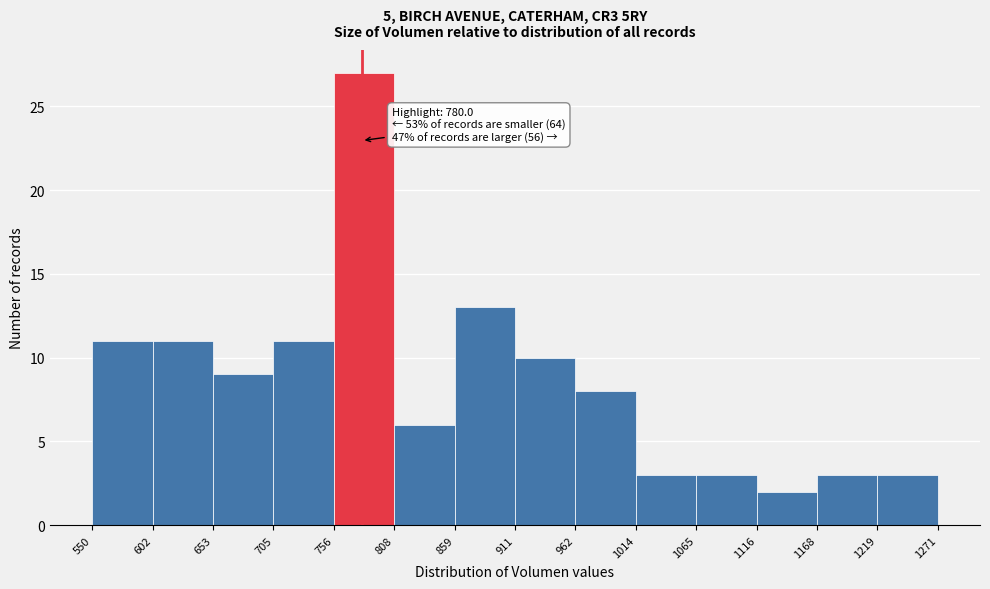

Which range on the x-axis has the tallest bar?

756 to 808